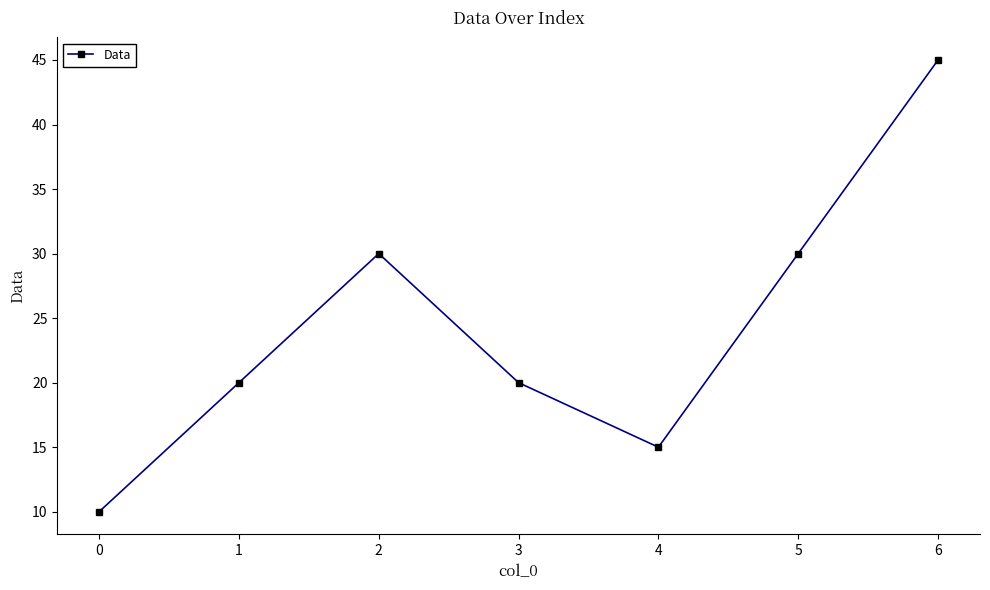

How many lines are shown in the chart?

1